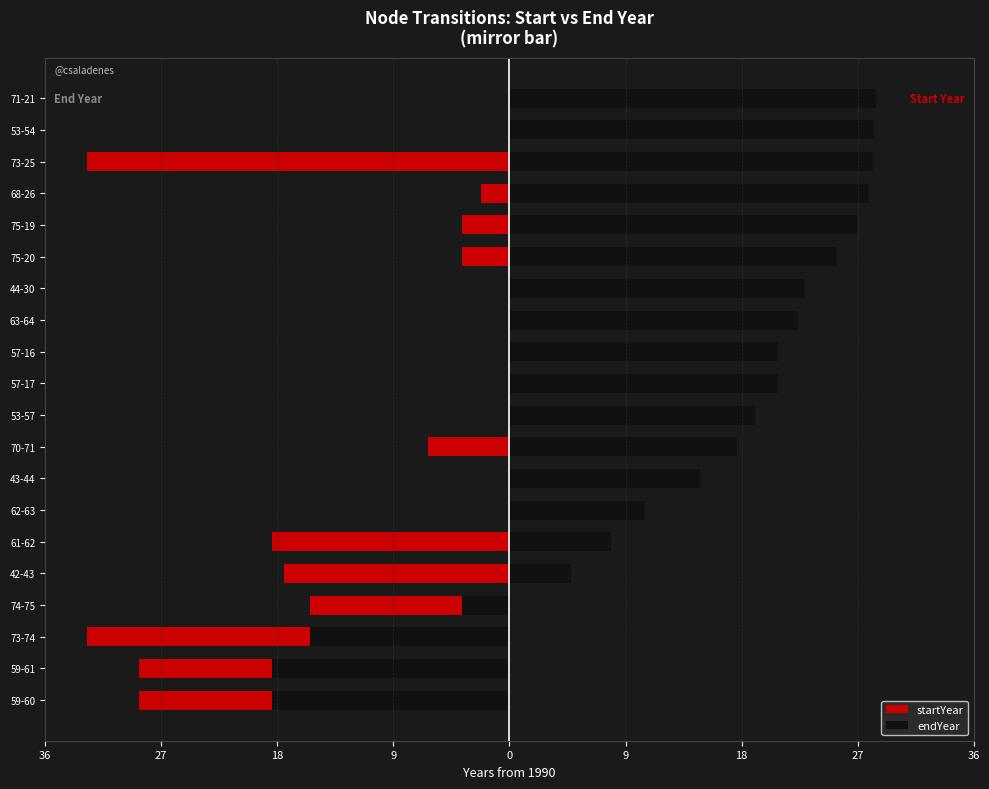

At 18, list the series in order from largest to smallest.

startYear, endYear